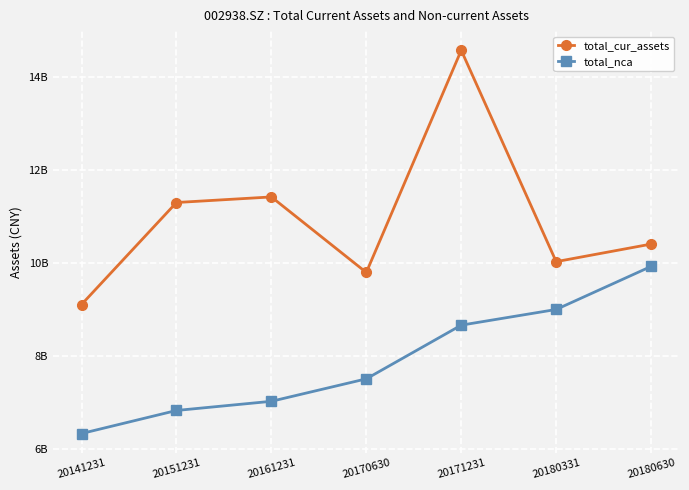

Rank the series by their average value, from highest to lowest.

total_cur_assets, total_nca